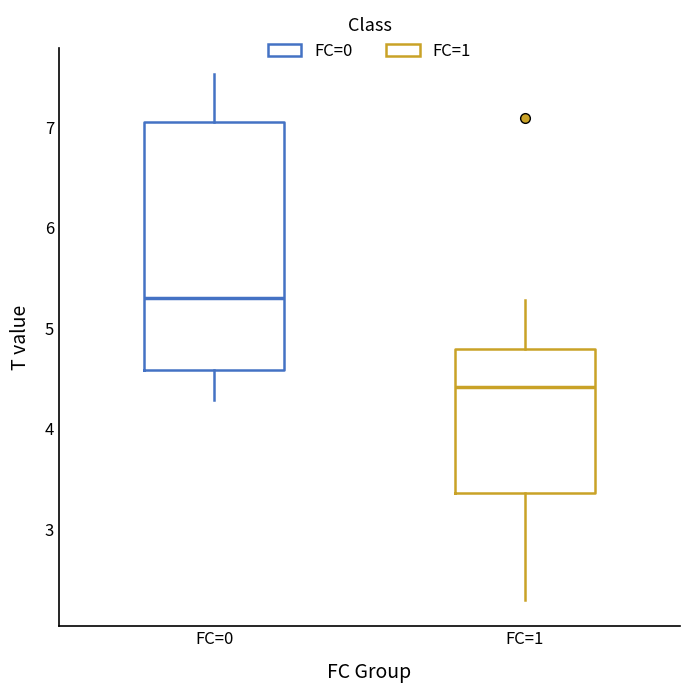

Where does the upper whisker of the box for FC=0 end on the y-axis? The values are not printed on the chart, so give them approximately, as read against the axis.

7.5